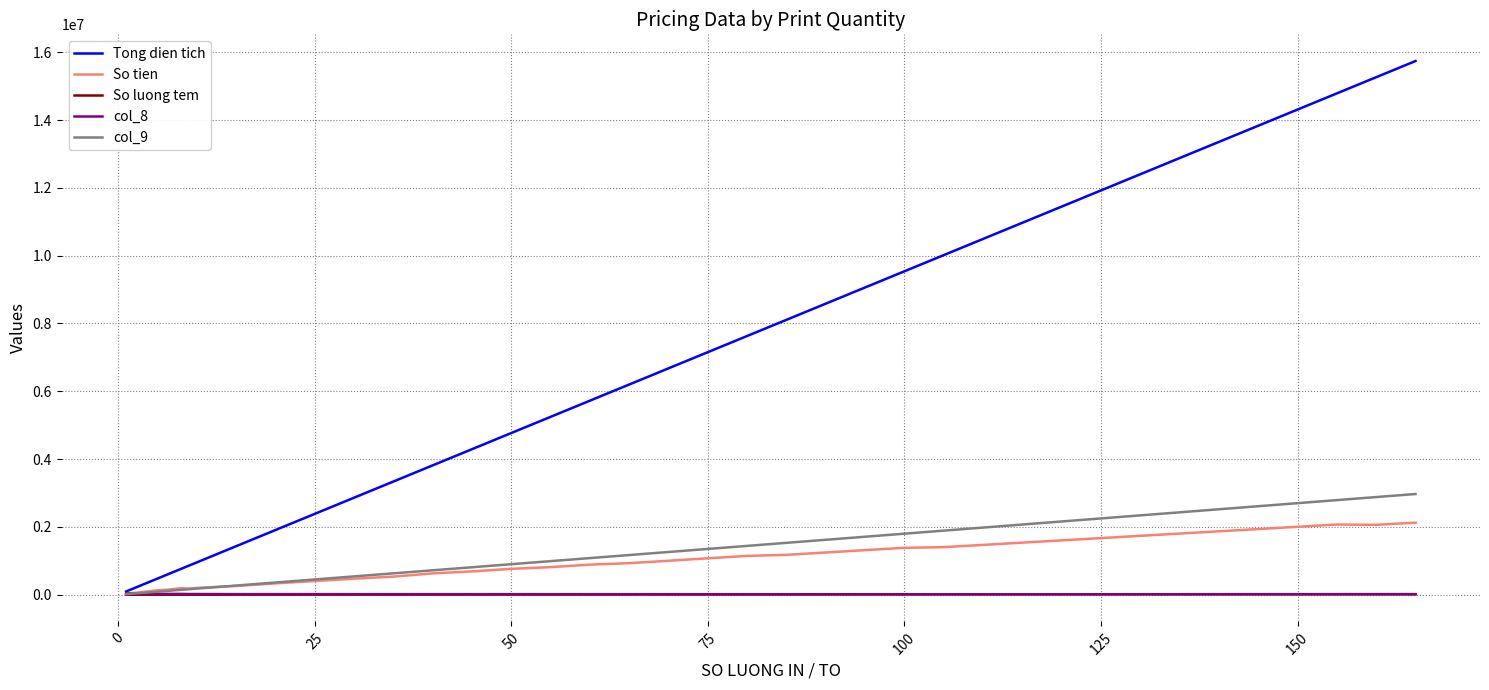

How many lines are shown in the chart?

5